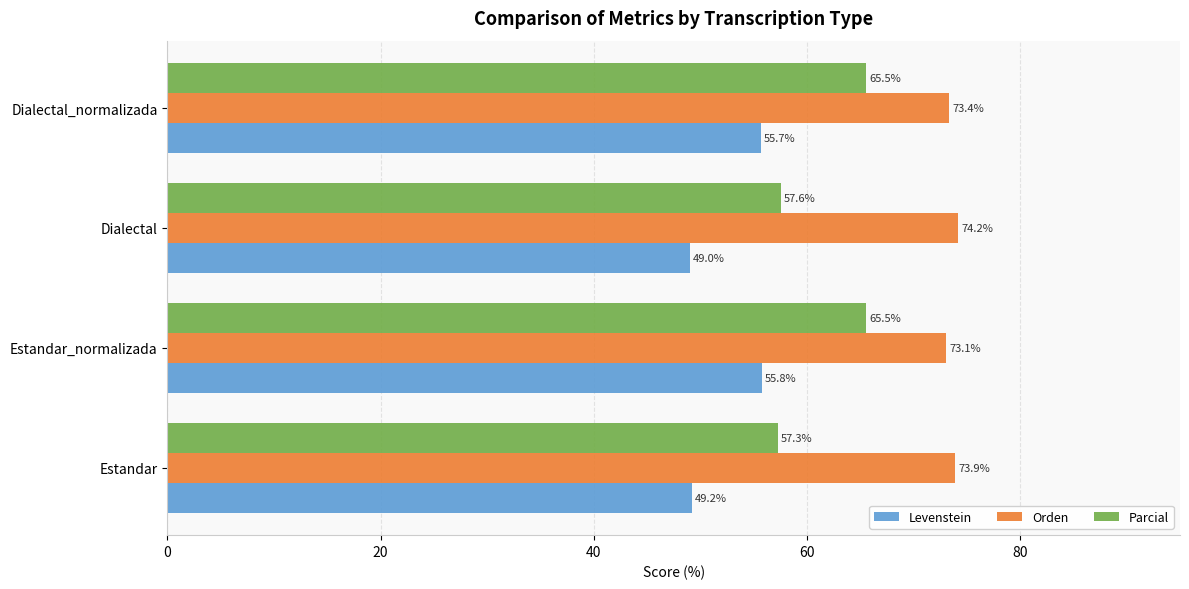

What is the maximum value shown in the chart?

74.2